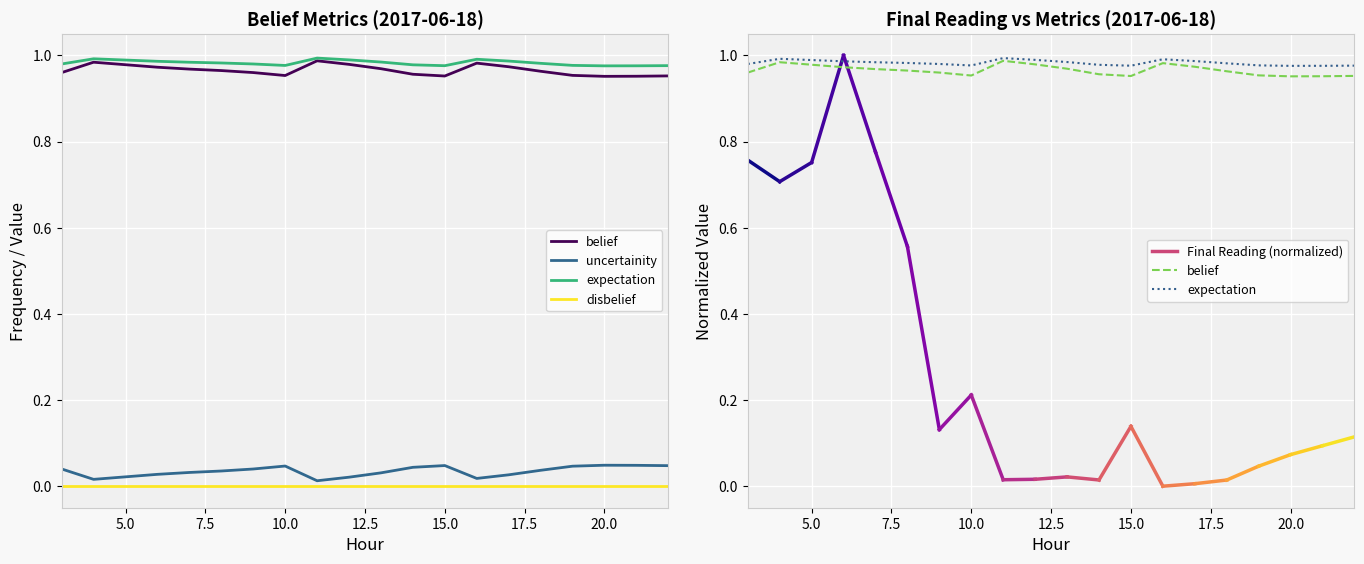

True or false: disbelief has more than 0 interior local peaks.

False